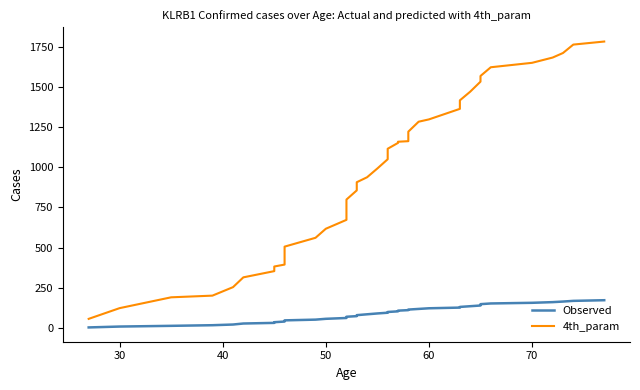

Rank the series by their average value, from lowest to highest.

Observed, 4th_param